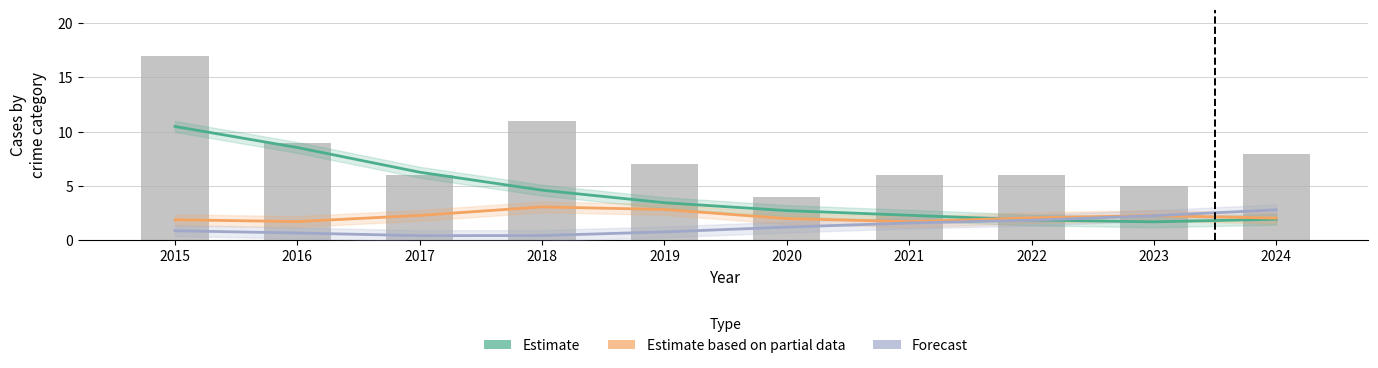

The value of Estimate based on partial data at 2024 is 2.1. True or false?

True